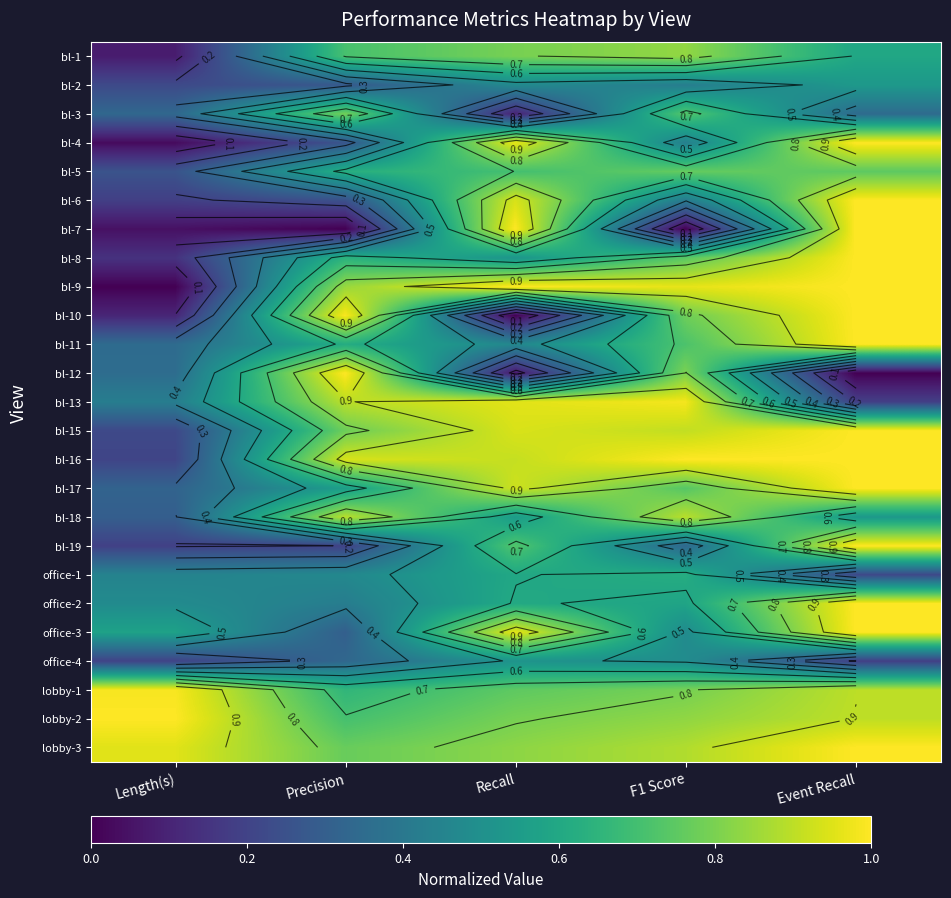

Is the value of bl-11 at Event Recall greater than the value of bl-19 at F1 Score?

Yes